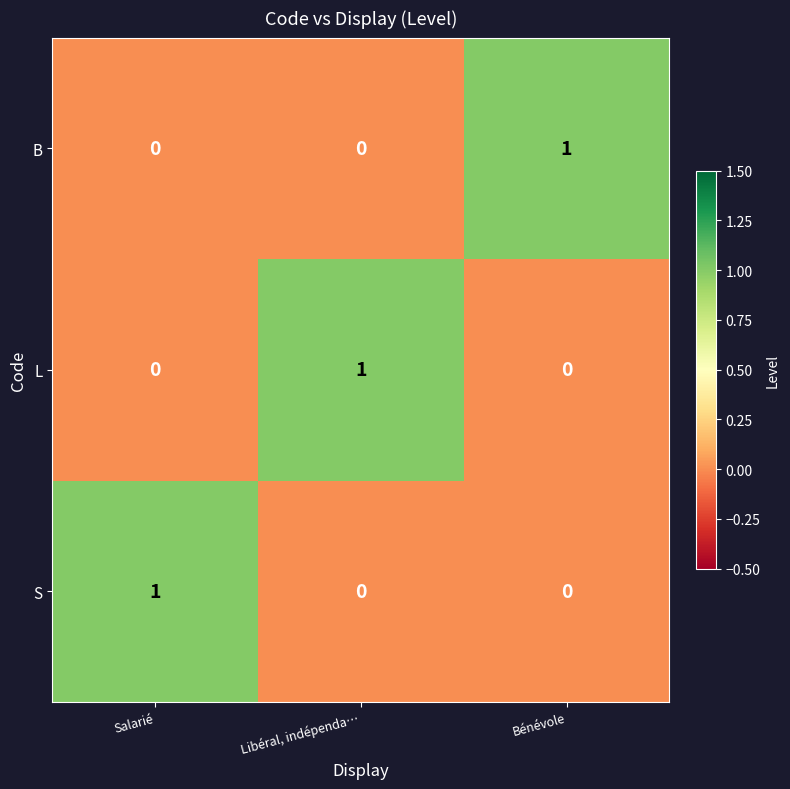

Reading left to right, what are all the values shown in this chart?

B: 0	0	1
L: 0	1	0
S: 1	0	0